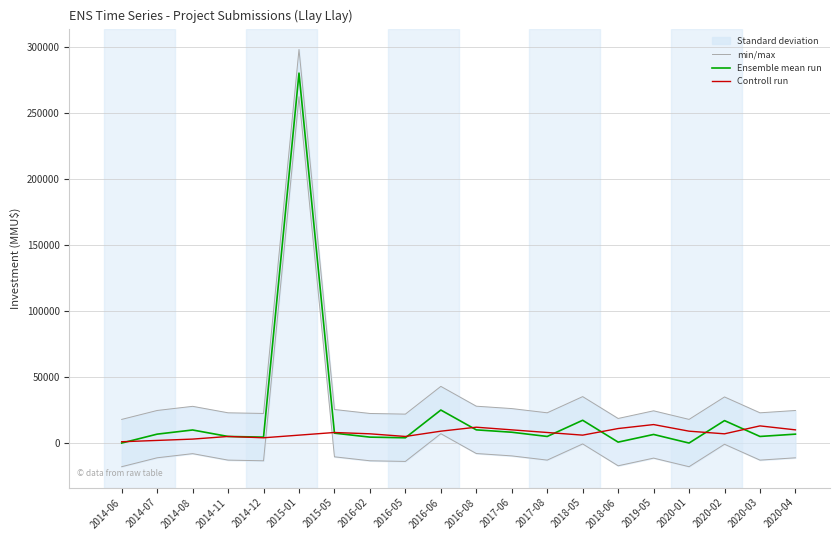

What position from the left is 2015-05?

7